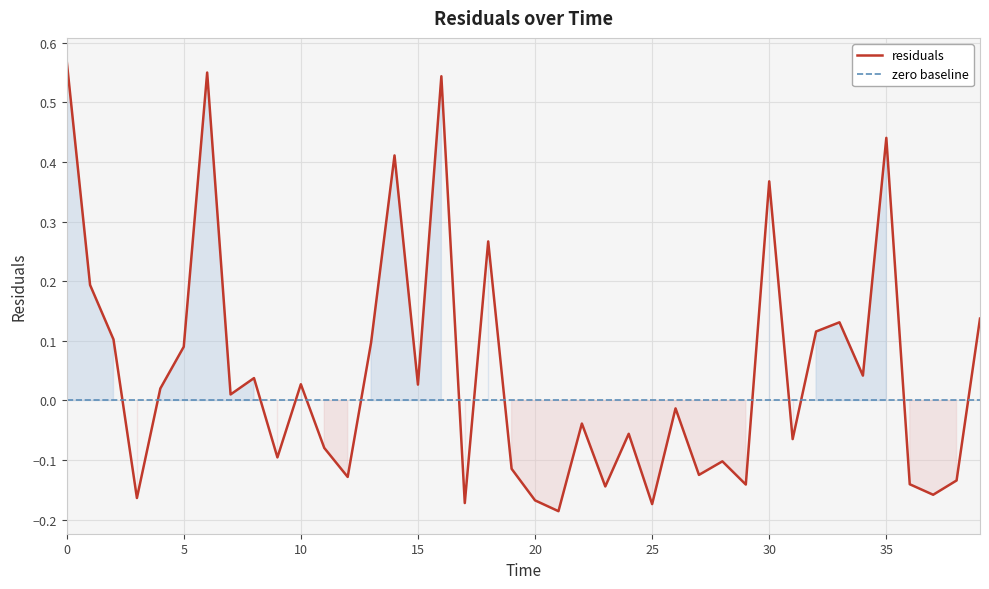

Which label corresponds to the smallest value in the chart?

21